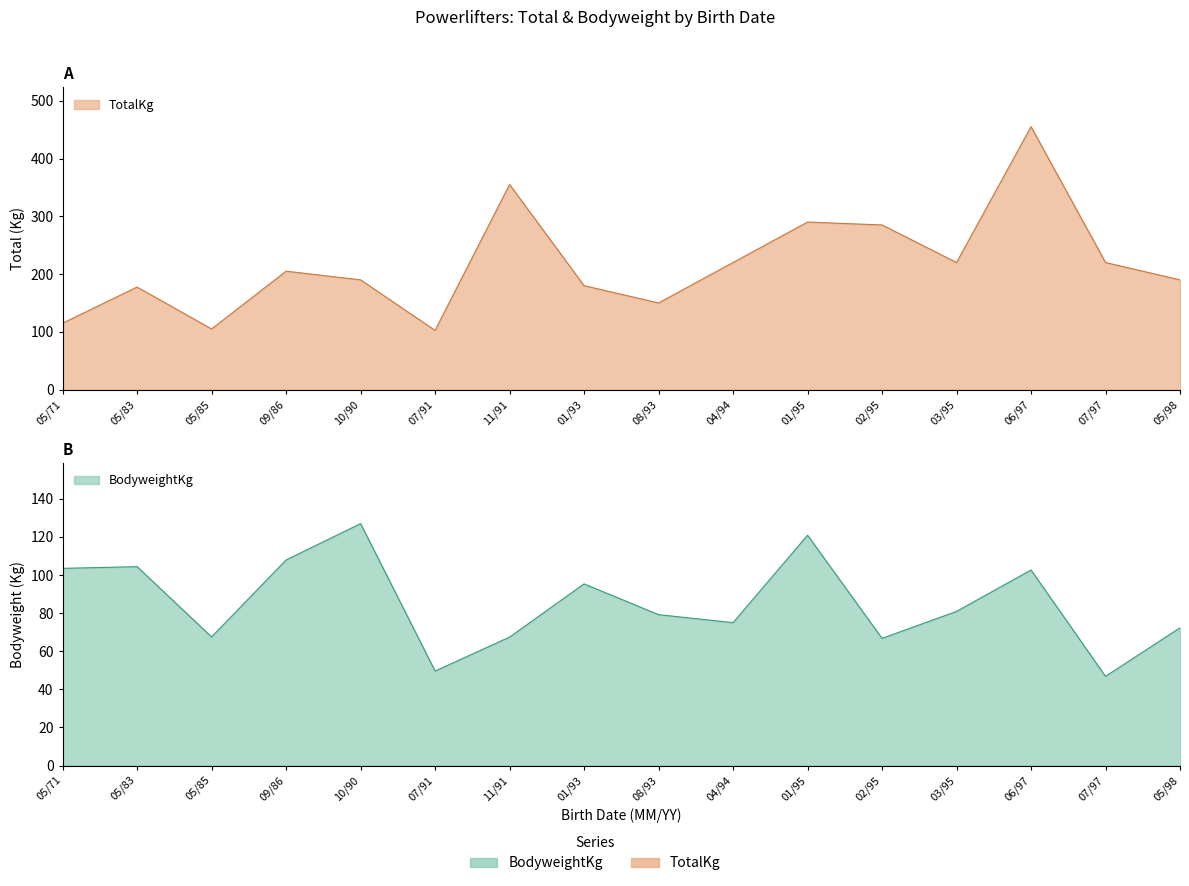

At which label does BodyweightKg reach its peak?

10/90